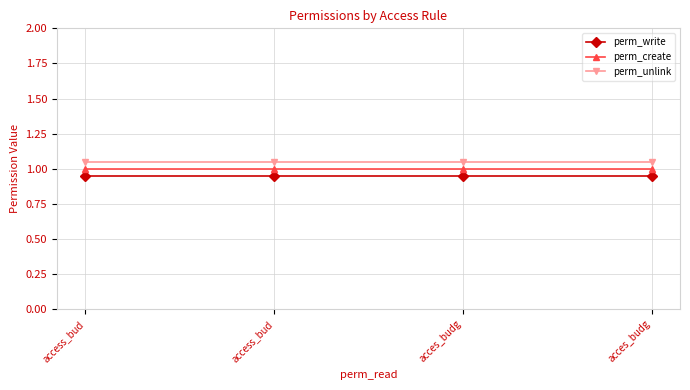

How many lines are shown in the chart?

3